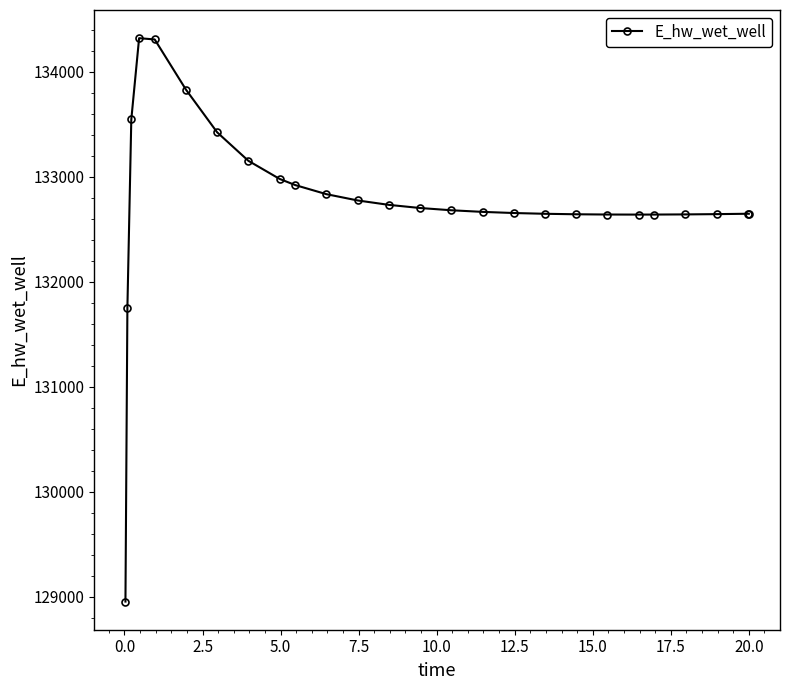

What is the value of the 21st point from the left?

132641.8